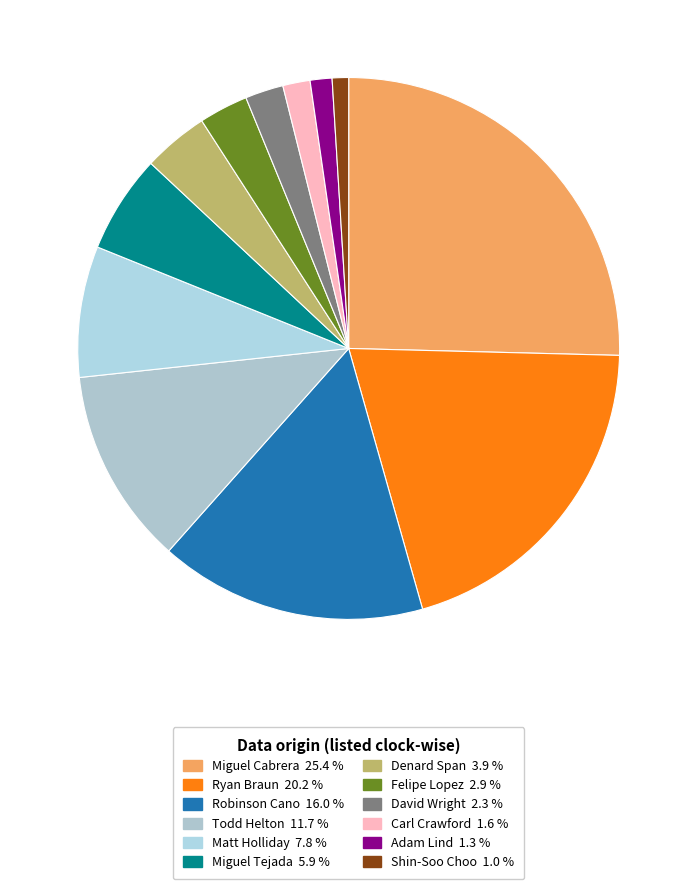

Is it true that Shin-Soo Choo is 1% of the pie?

True